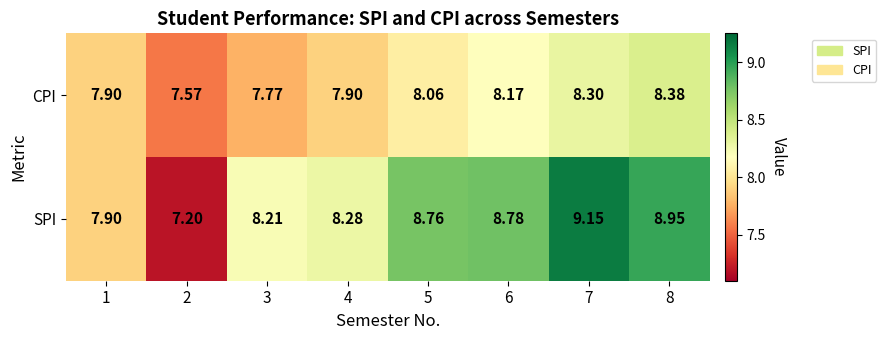

List the series in order of their overall mean, lowest first.

CPI, SPI